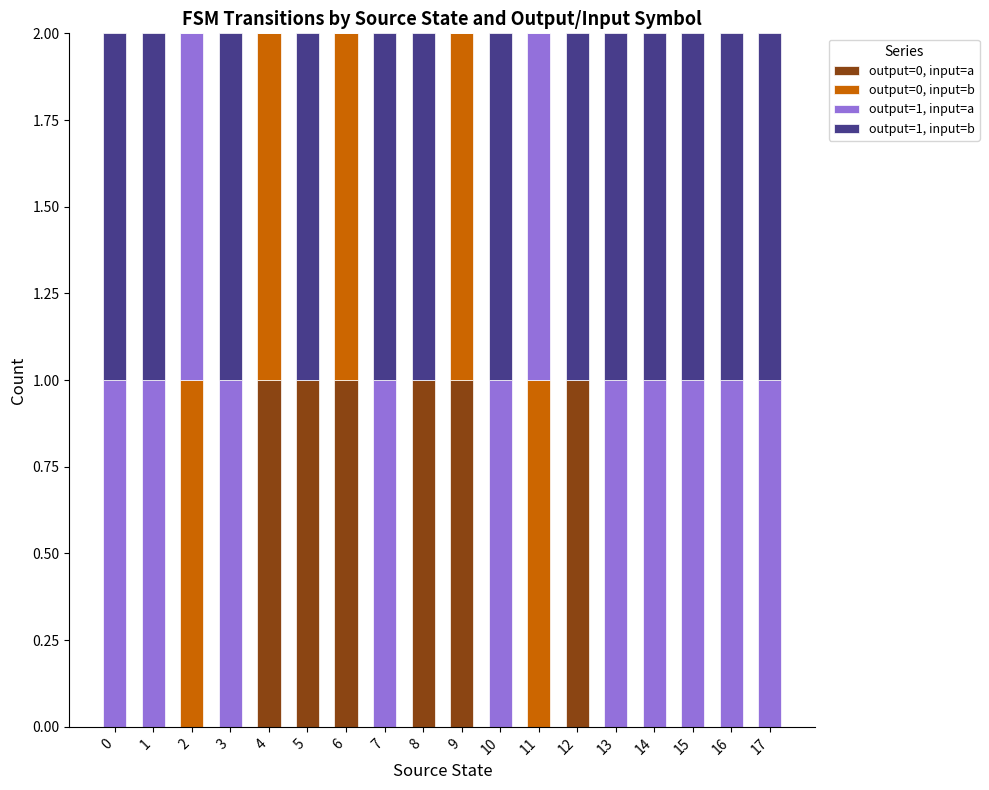

True or false: output=0, input=a has a value of 1 at 14.

False